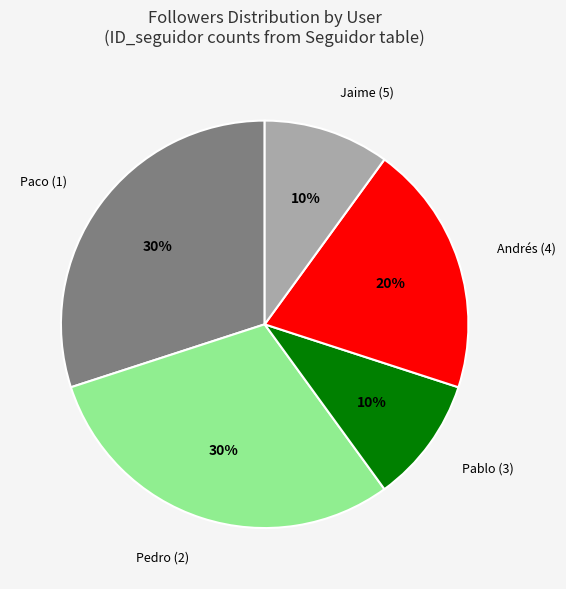

Is there any slice that represents more than half of the pie?

No